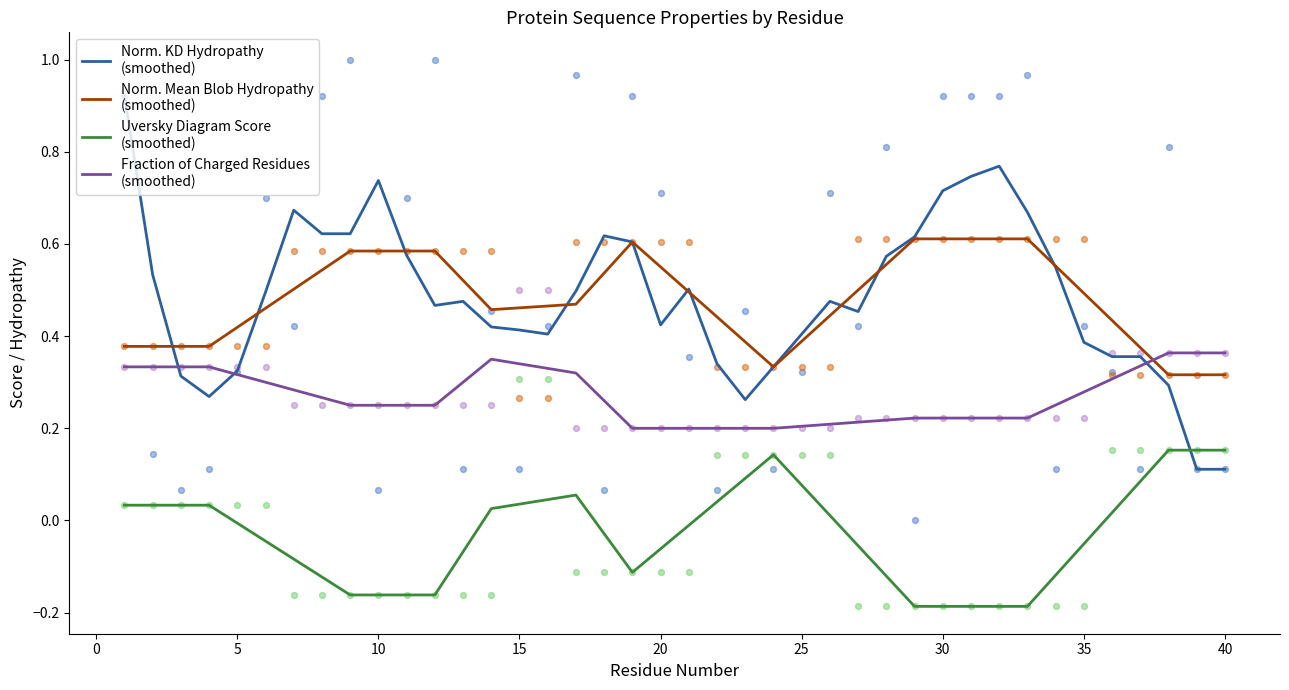

Which series has the largest total across all categories?

Norm. KD Hydropathy
(smoothed)